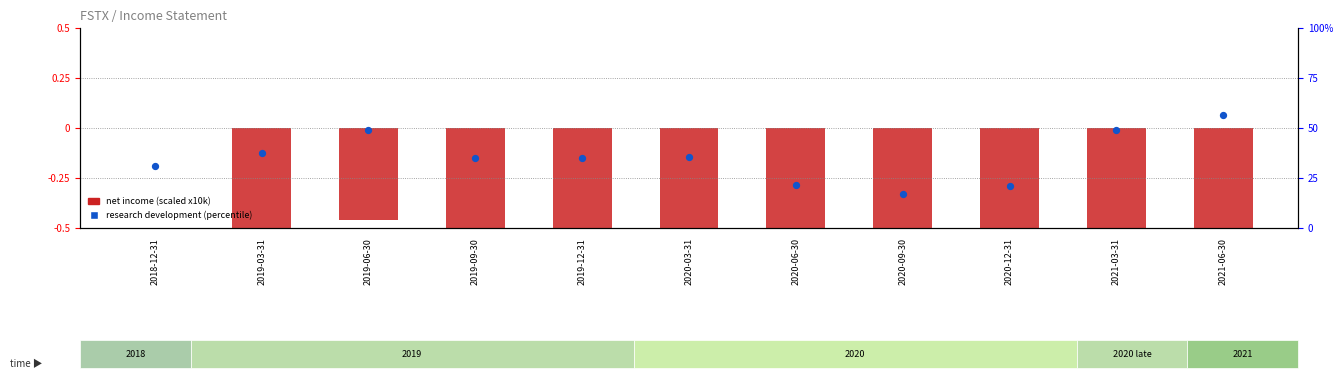

Which series contains the lowest Y value?

net income (scaled)